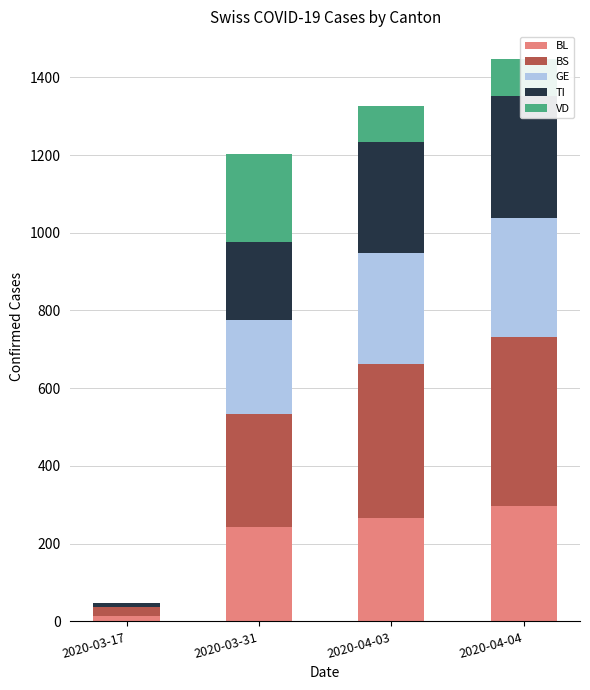

At which label is VD closest to 112?

2020-04-04